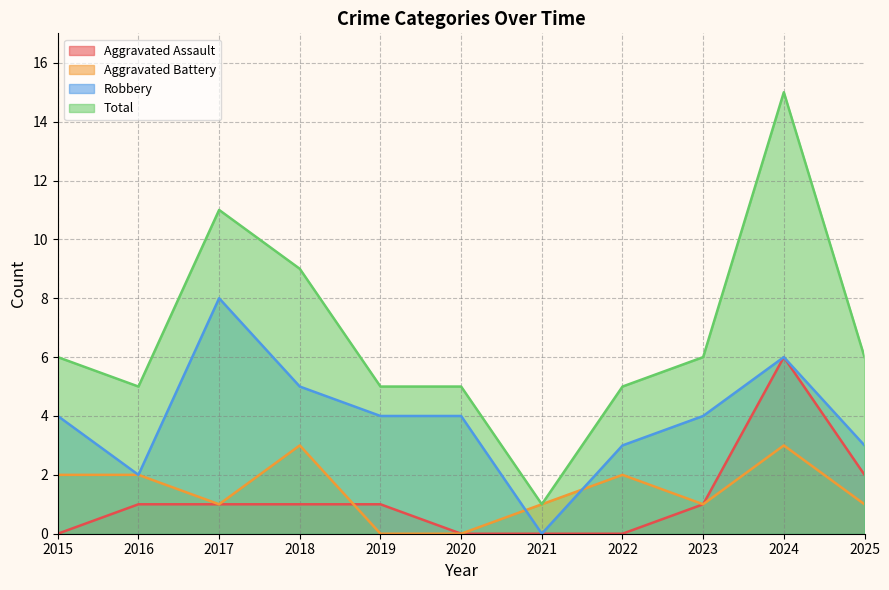

How many positive values does the Robbery series have?

10